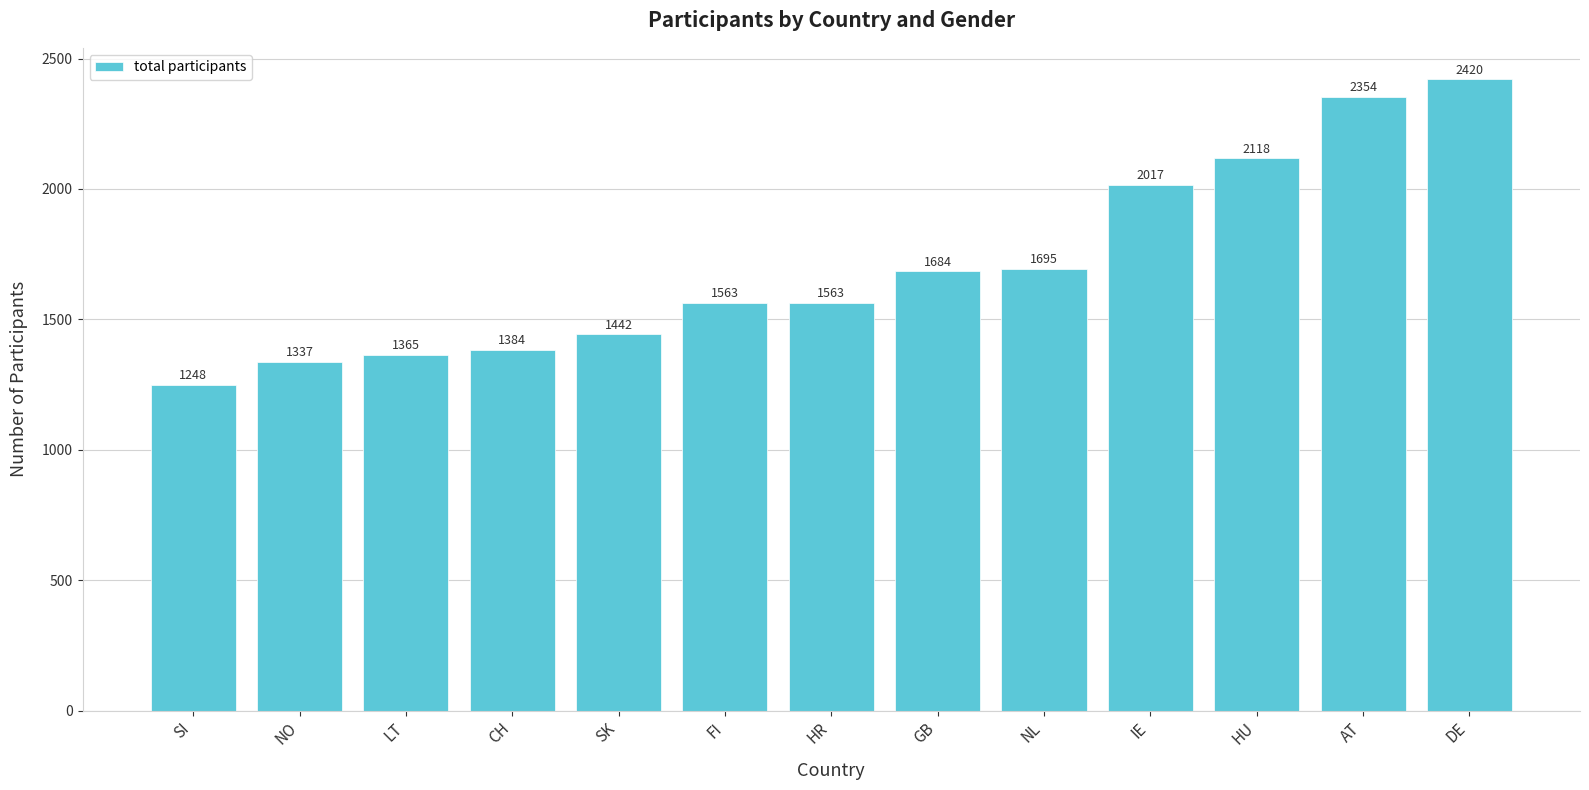

Reading right to left, transcribe all the data shown in this chart.

DE=2420	AT=2354	HU=2118	IE=2017	NL=1695	GB=1684	HR=1563	FI=1563	SK=1442	CH=1384	LT=1365	NO=1337	SI=1248